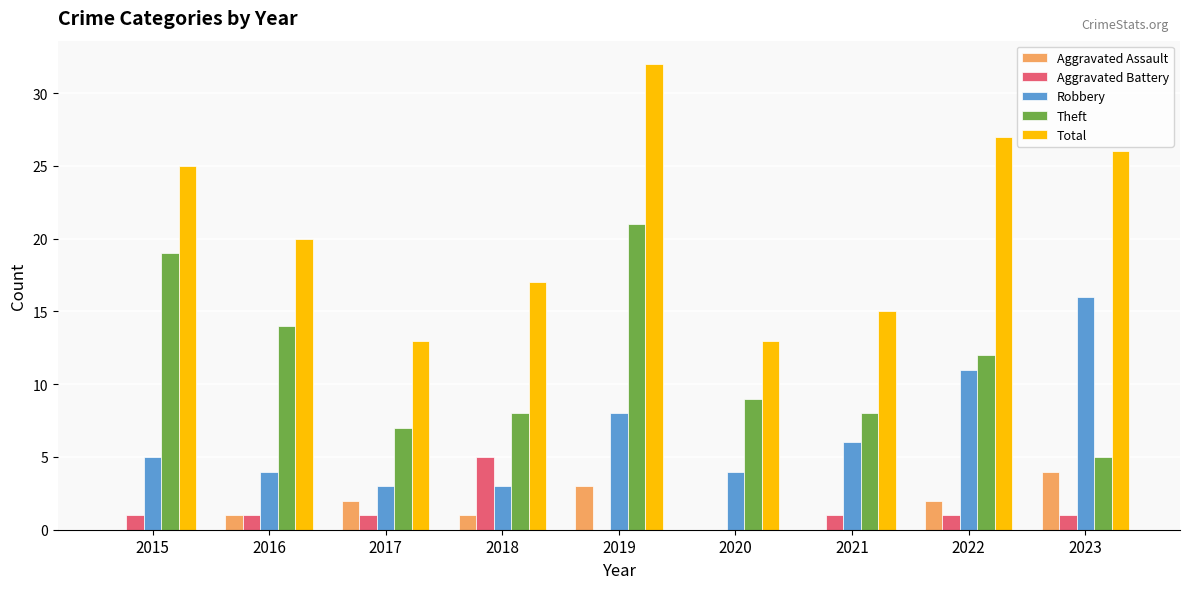

What is the difference between the Theft values at 2023 and 2018?

3